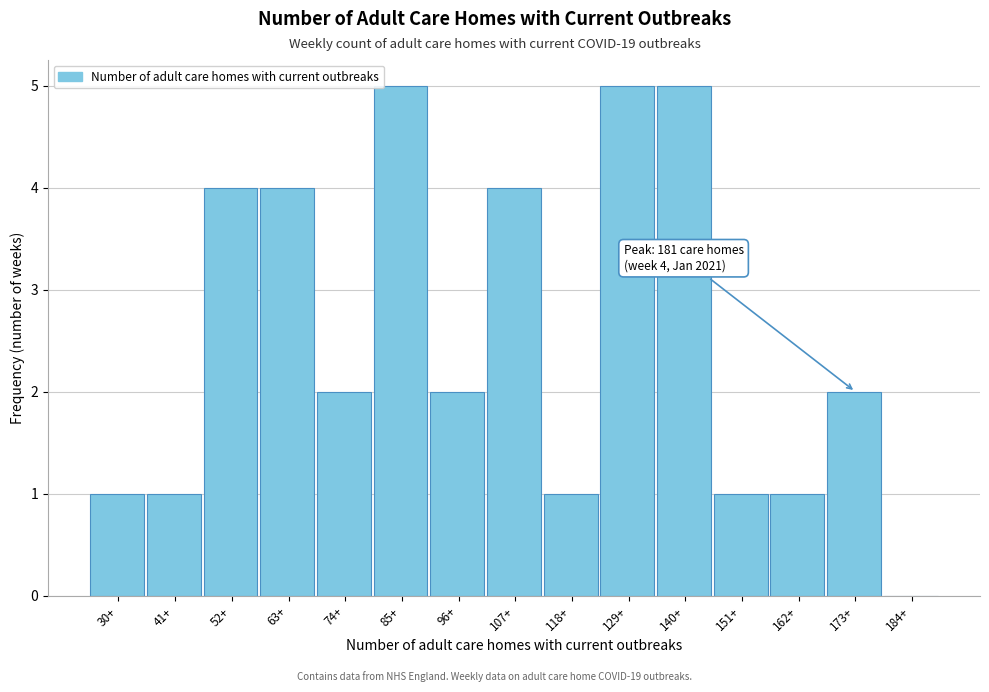

Reading right to left, extract all data points from this chart.

184+=0	173+=2	162+=1	151+=1	140+=5	129+=5	118+=1	107+=4	96+=2	85+=5	74+=2	63+=4	52+=4	41+=1	30+=1